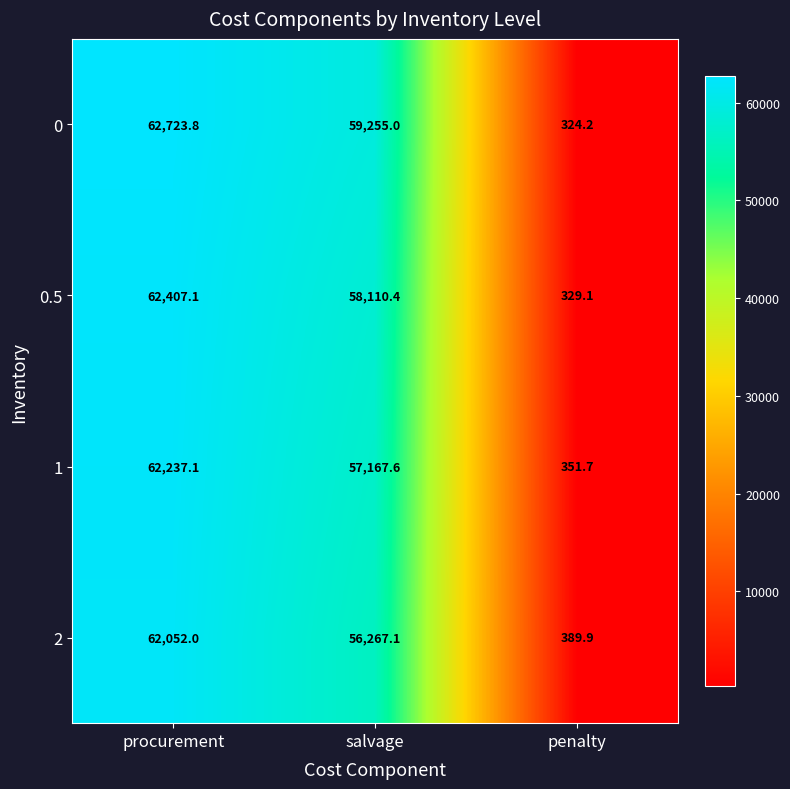

At which label does 0 first exceed 59255?

procurement